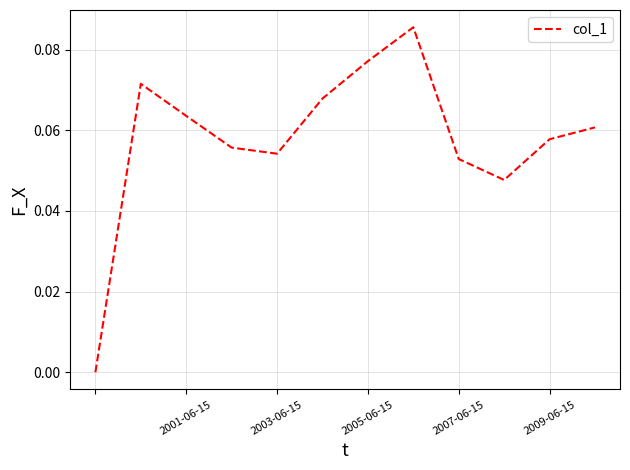

How many lines are shown in the chart?

1